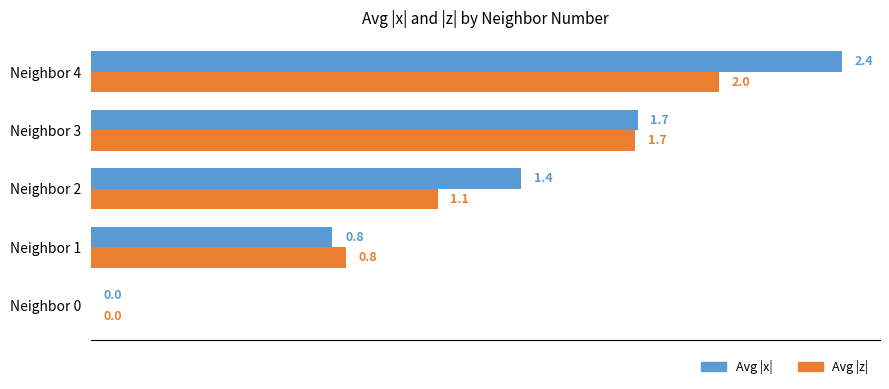

What is the sum of all Avg |x| values?

6.3